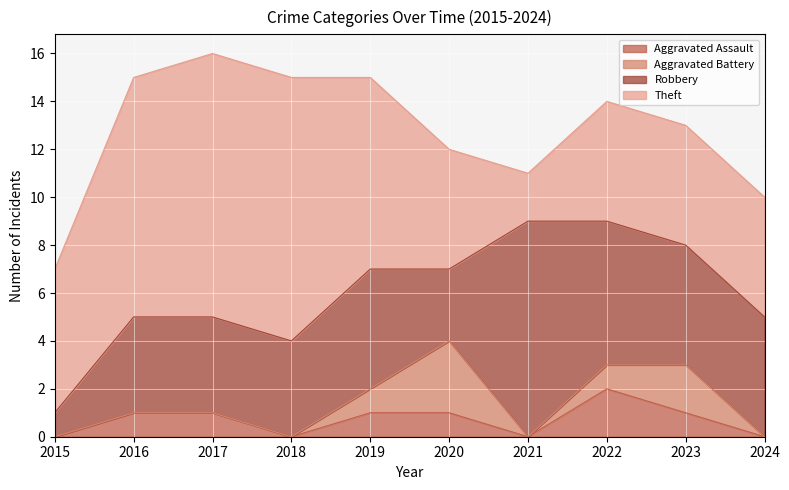

Between 2015 and 2021, which series saw the biggest shift?

Robbery